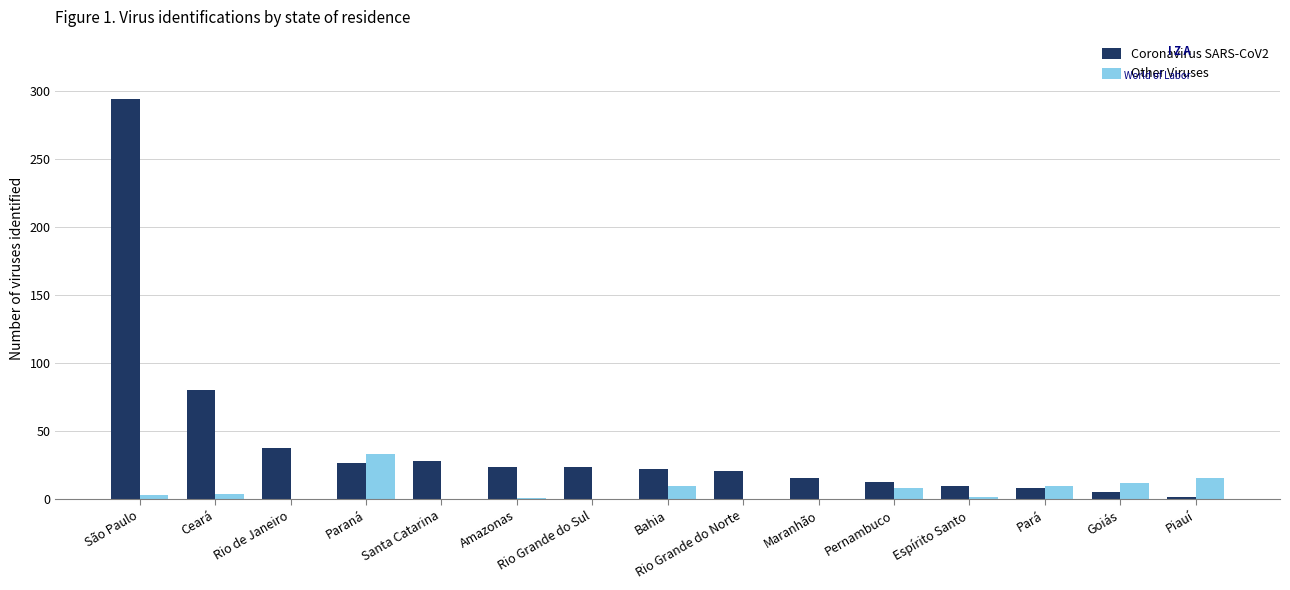

How many groups of bars are there?

15